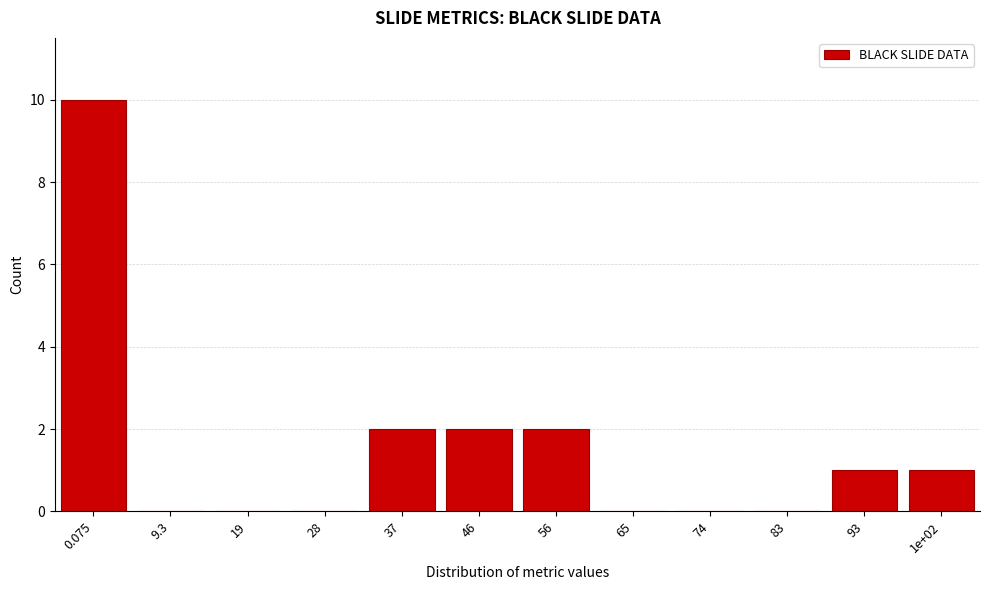

Reading left to right, list all the values displayed in this chart.

0.075=10	9.3=0	19=0	28=0	37=2	46=2	56=2	65=0	74=0	83=0	93=1	1e+02=1